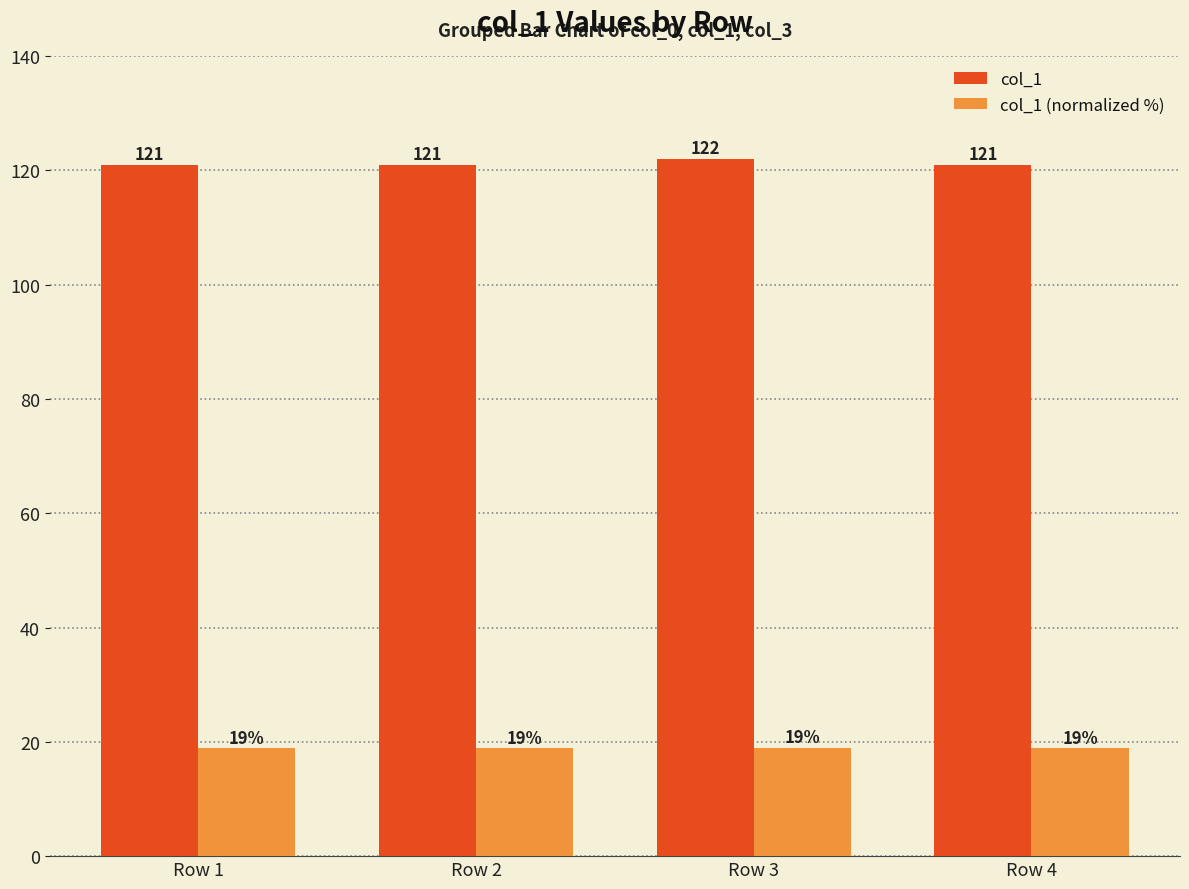

True or false: col_1 (normalized %) has a value of 10.8 at Row 1.

False